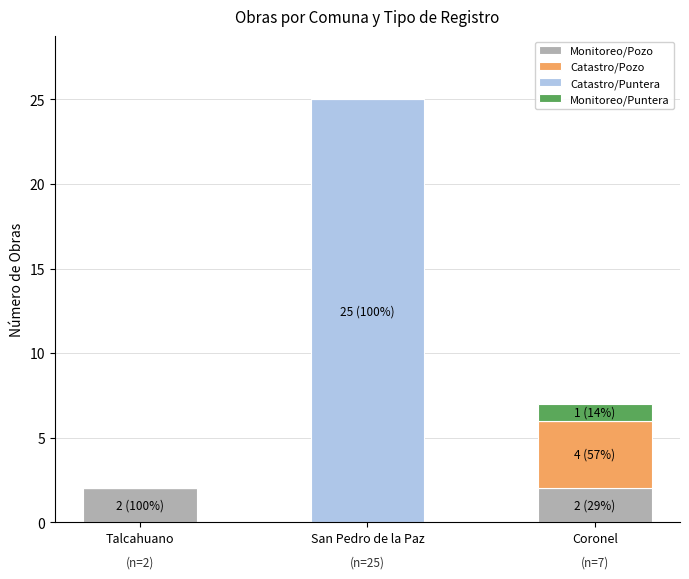

Is it true that Monitoreo/Pozo equals 0 at San Pedro de la Paz?

True